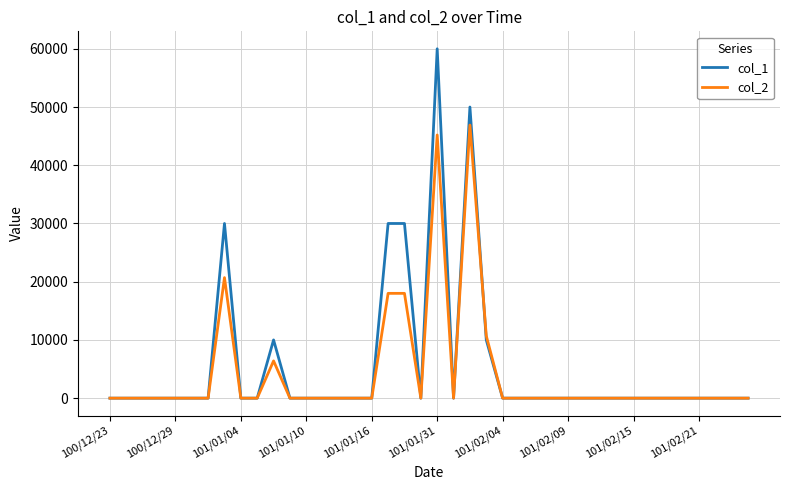

Rank the series by their maximum value, from highest to lowest.

col_1, col_2